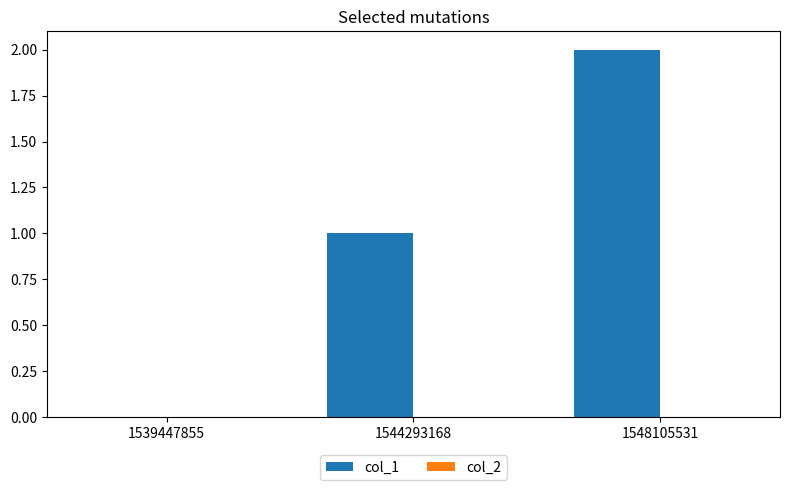

At which category does the chart reach its peak across all series?

1548105531